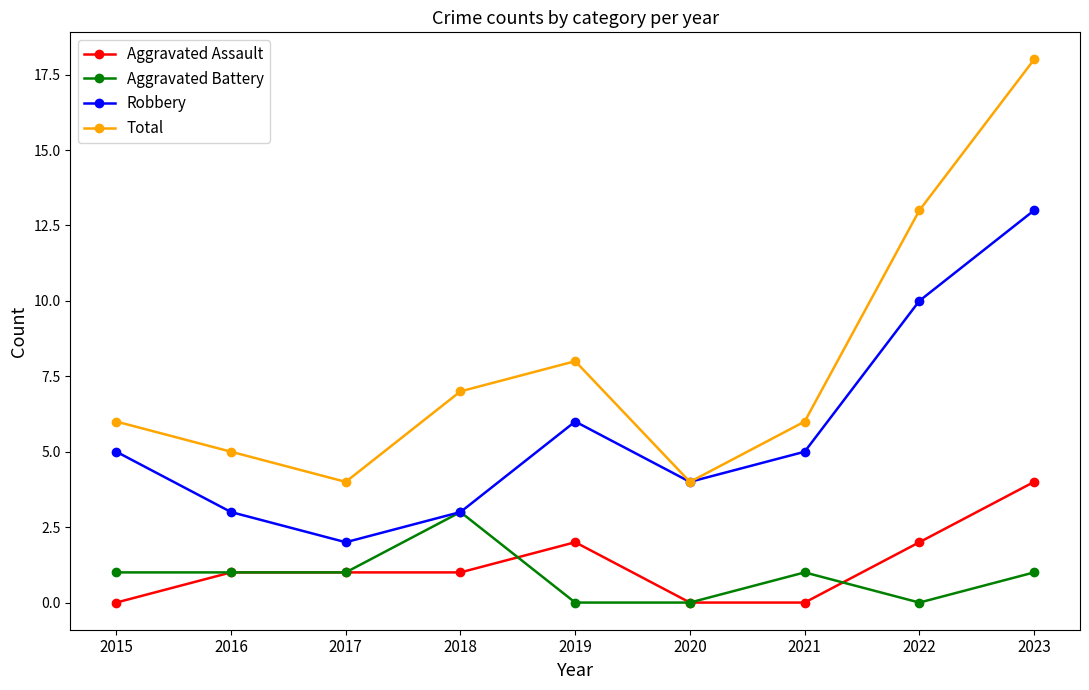

Rank the series at 2019 from lowest to highest value.

Aggravated Battery, Aggravated Assault, Robbery, Total